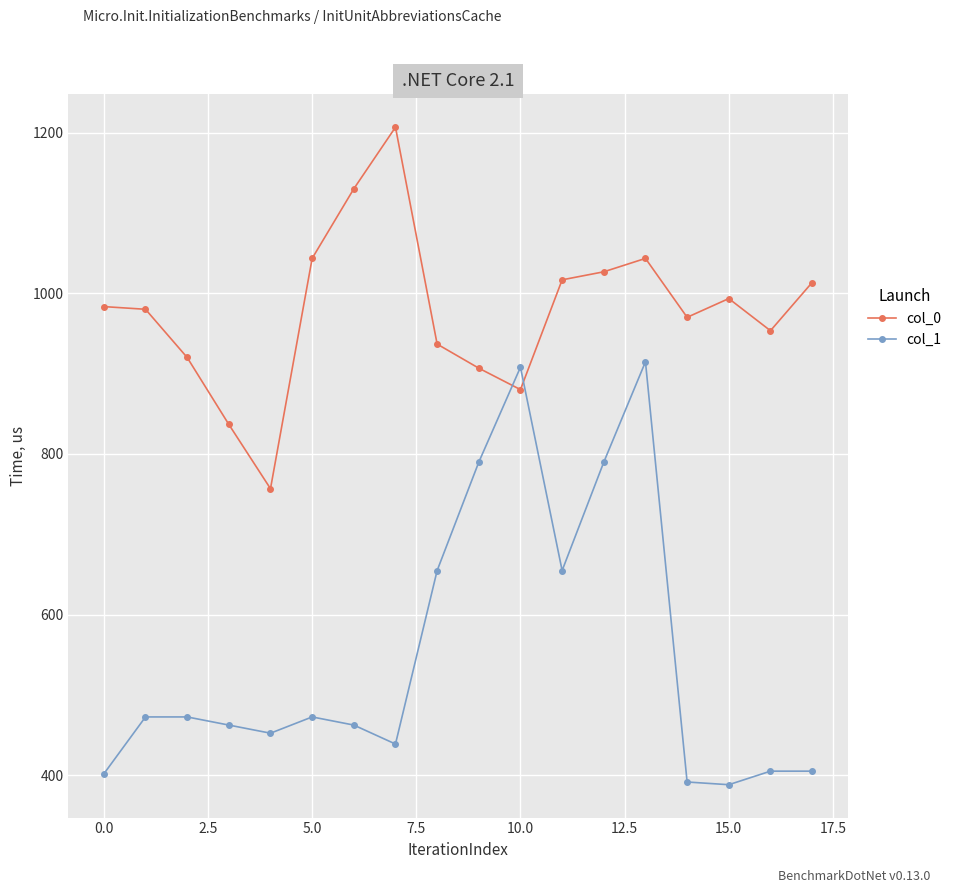

True or false: col_1 has more than 0 points higher than both neighbors.

True